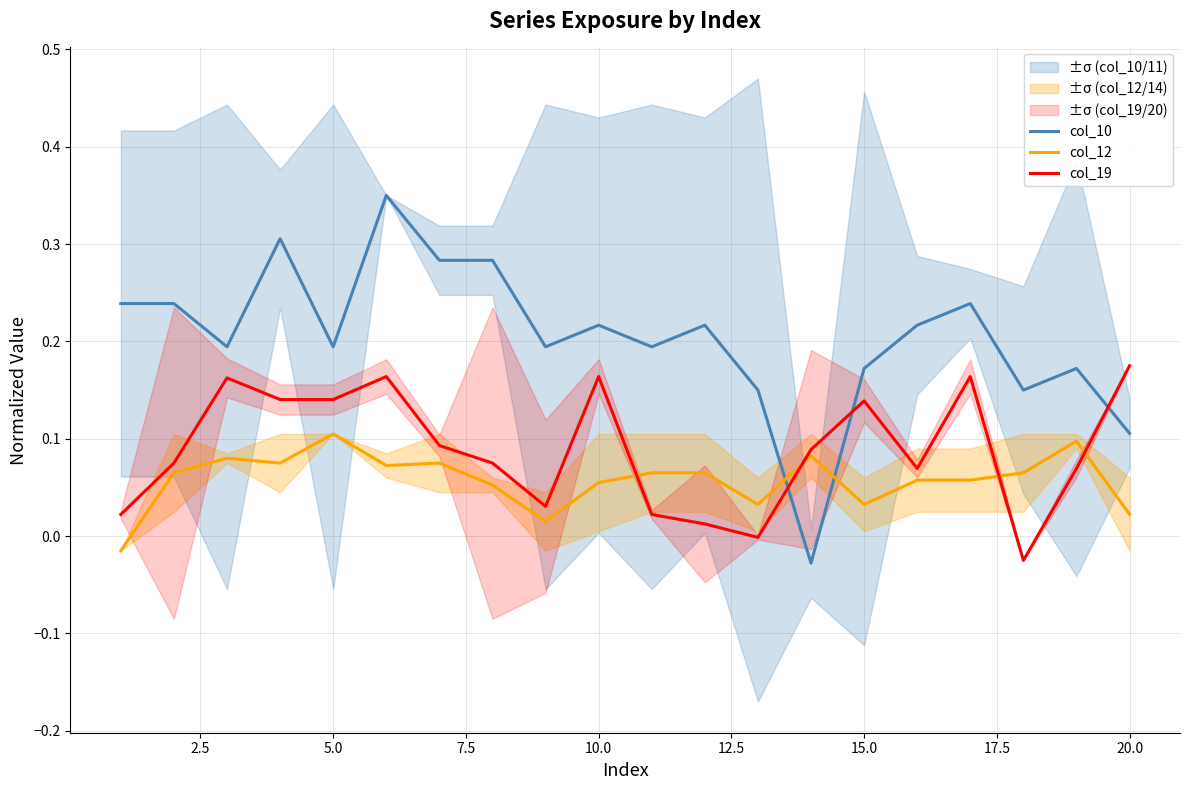

The col_12 series shows 0.2 at 5.0. True or false?

False